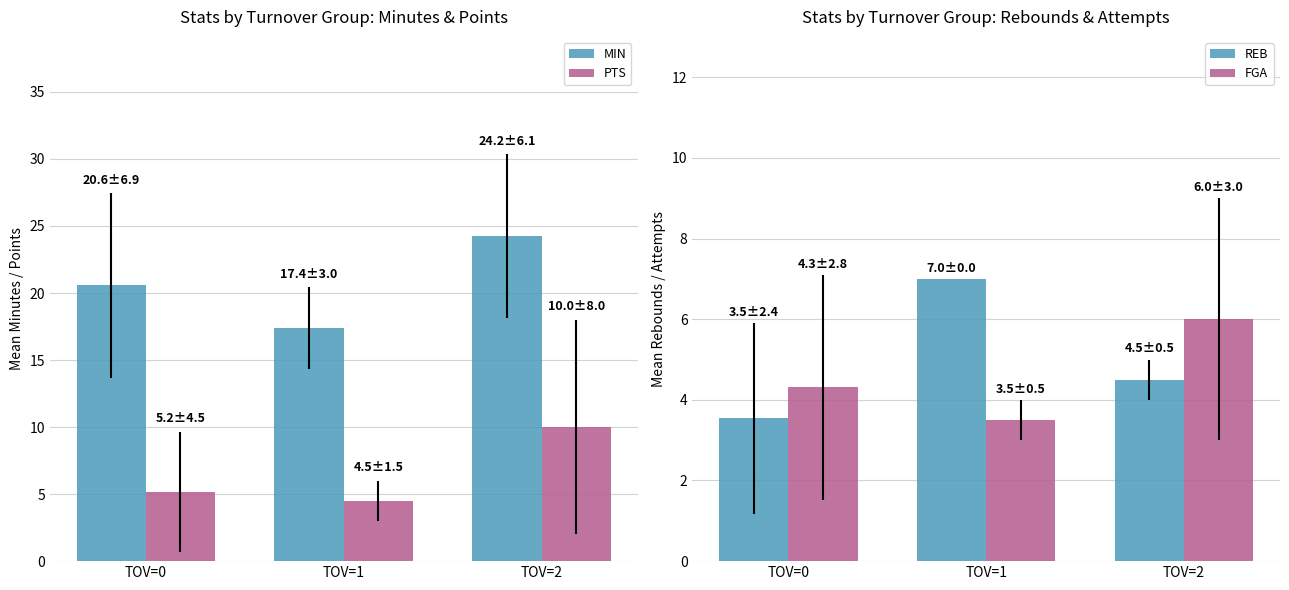

What is the sum of the REB values at TOV=2 and TOV=1?

11.5